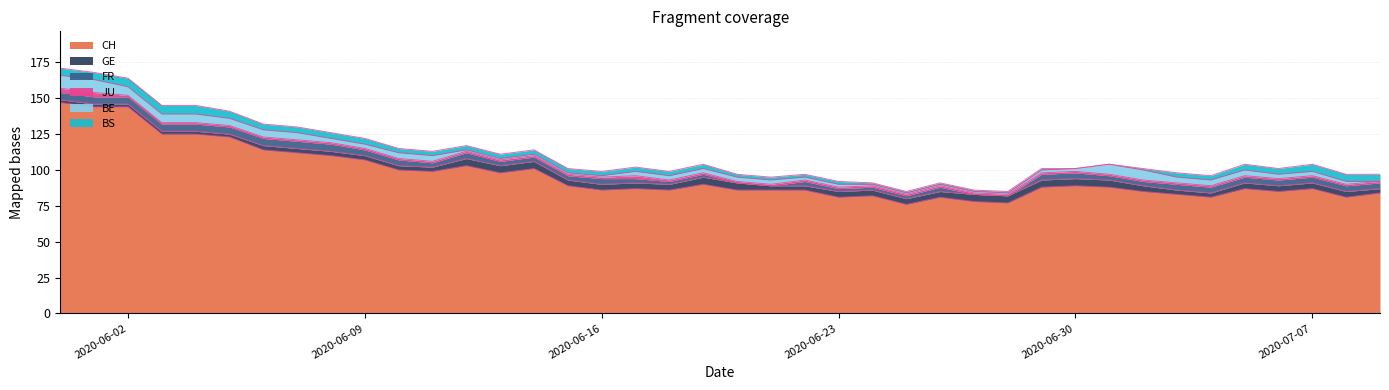

What is the sum of the FR values at 26 and 4?

8